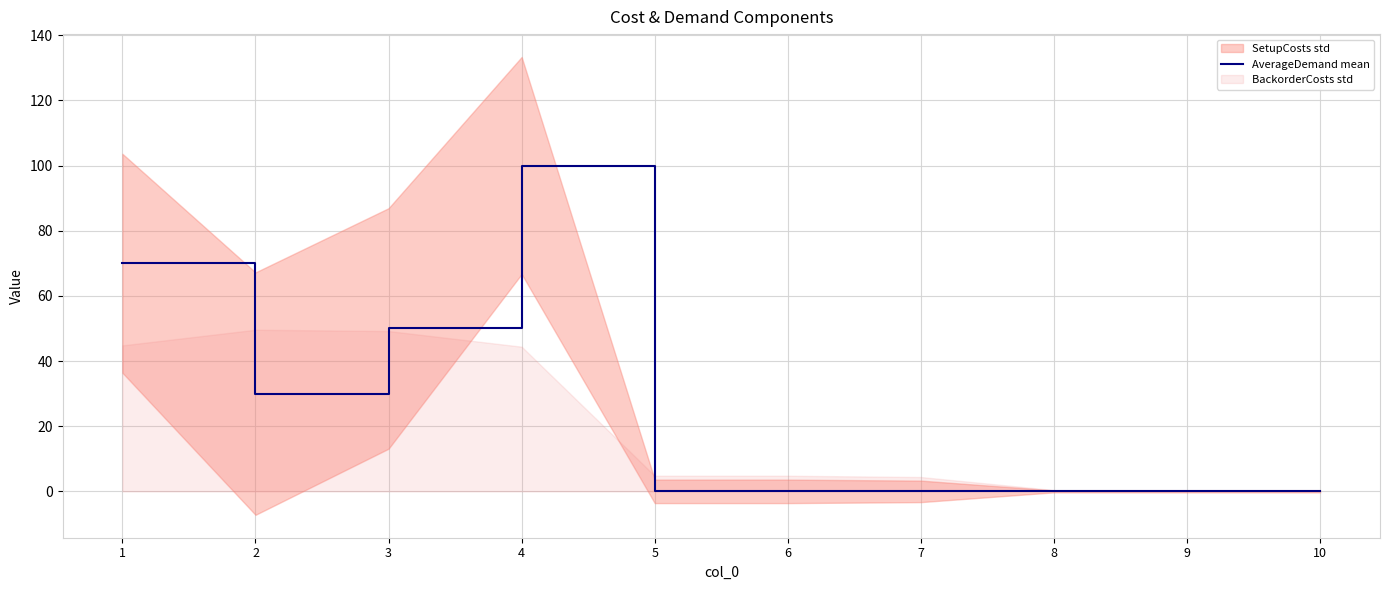

What is the difference between the maximum and minimum values?

100